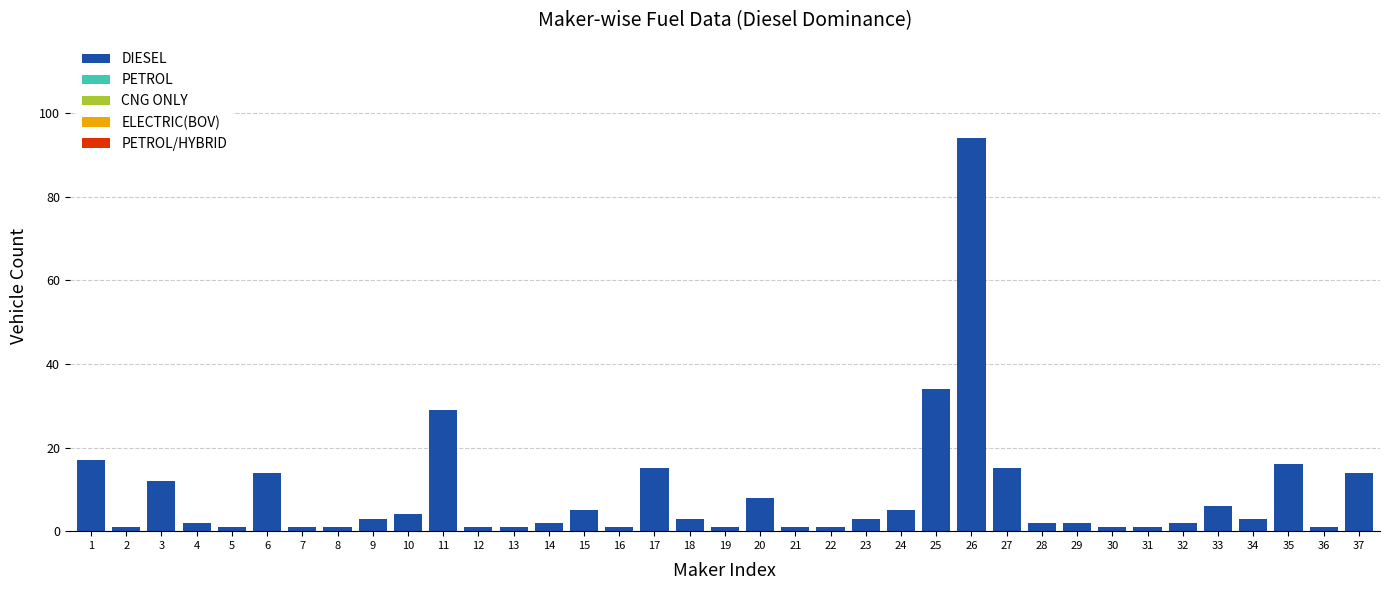

What is the sum of all values?

323